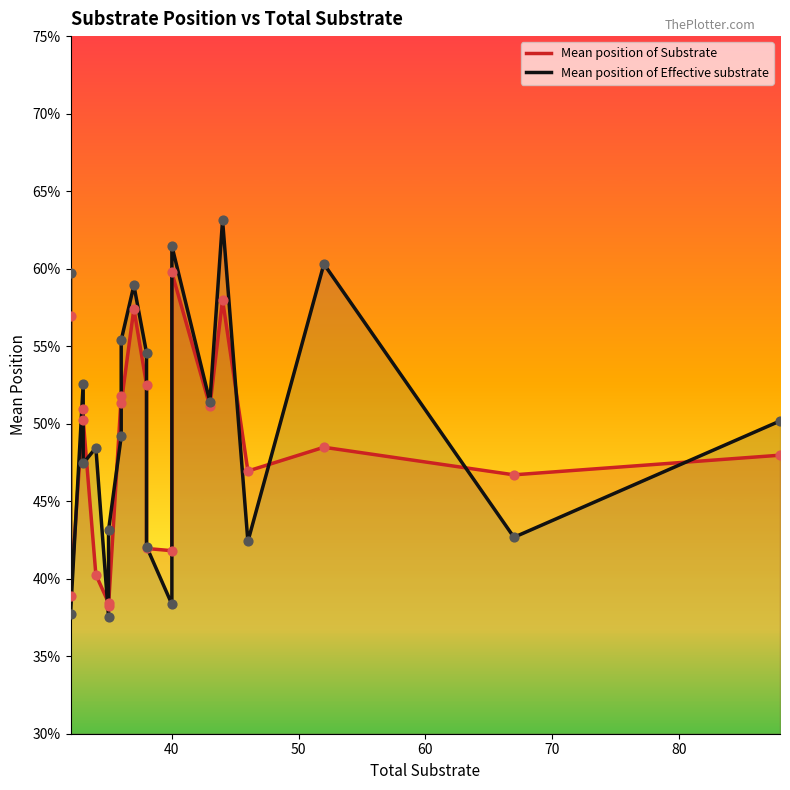

What are all the series names shown in the legend?

Mean position of Substrate, Mean position of Effective substrate